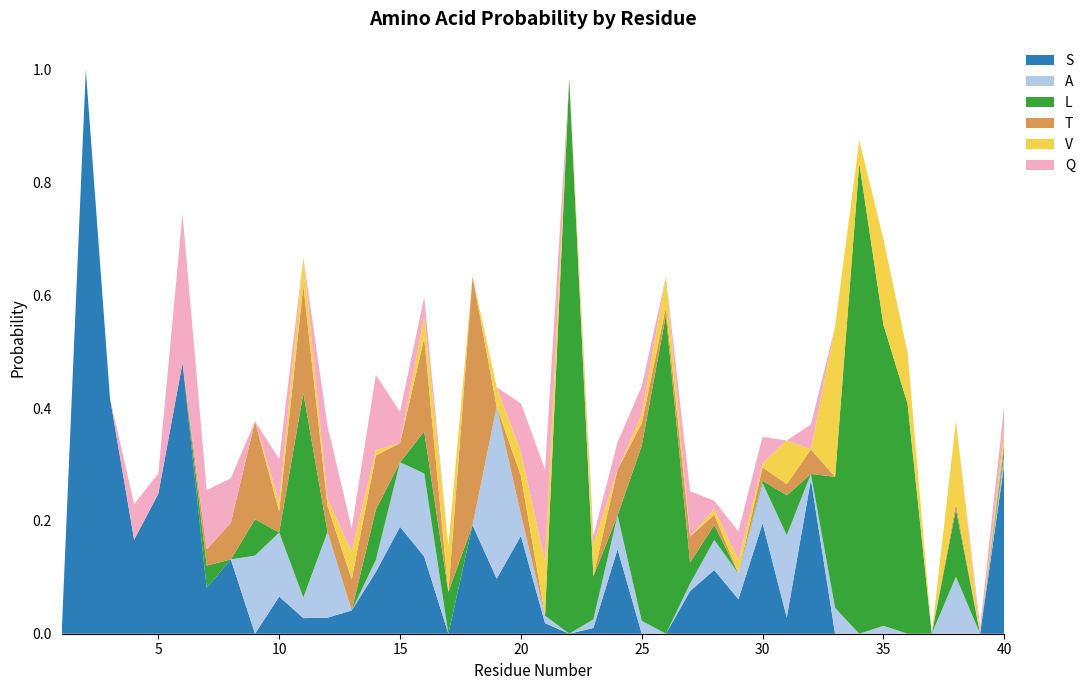

Reading left to right, list all the values displayed in this chart.

S: 0.0	1.0	0.4	0.2	0.2	0.5	0.1	0.1	0.0	0.1	0.0	0.0	0.0	0.1	0.2	0.1	0.0	0.2	0.1	0.2	0.0	0.0	0.0	0.1	0.0	0.0	0.1	0.1	0.1	0.2	0.0	0.3	0.0	0.0	0.0	0.0	0.0	0.0	0.0	0.3
A: 0.0	0.0	0.0	0.0	0.0	0.0	0.0	0.0	0.1	0.1	0.0	0.2	0.0	0.0	0.1	0.1	0.0	0.0	0.3	0.0	0.0	0.0	0.0	0.1	0.0	0.0	0.0	0.1	0.0	0.1	0.1	0.0	0.0	0.0	0.0	0.0	0.0	0.1	0.0	0.0
L: 0.0	0.0	0.0	0.0	0.0	0.0	0.0	0.0	0.1	0.0	0.4	0.0	0.0	0.1	0.0	0.1	0.1	0.0	0.0	0.0	0.0	1.0	0.1	0.0	0.3	0.6	0.0	0.0	0.0	0.0	0.1	0.0	0.2	0.8	0.5	0.4	0.0	0.1	0.0	0.0
T: 0.0	0.0	0.0	0.0	0.0	0.0	0.0	0.1	0.2	0.0	0.2	0.0	0.1	0.1	0.0	0.2	0.0	0.4	0.0	0.1	0.0	0.0	0.0	0.1	0.0	0.0	0.0	0.0	0.0	0.0	0.0	0.0	0.0	0.0	0.0	0.0	0.0	0.0	0.0	0.0
V: 0.0	0.0	0.0	0.0	0.0	0.0	0.0	0.0	0.0	0.0	0.0	0.0	0.0	0.0	0.0	0.0	0.1	0.0	0.0	0.0	0.1	0.0	0.1	0.0	0.0	0.1	0.0	0.0	0.0	0.0	0.1	0.0	0.3	0.0	0.2	0.1	0.0	0.1	0.0	0.0
Q: 0.0	0.0	0.0	0.1	0.0	0.3	0.1	0.1	0.0	0.1	0.0	0.1	0.0	0.1	0.1	0.0	0.0	0.0	0.0	0.1	0.2	0.0	0.0	0.0	0.1	0.0	0.1	0.0	0.1	0.0	0.0	0.0	0.0	0.0	0.0	0.0	0.0	0.0	0.0	0.0